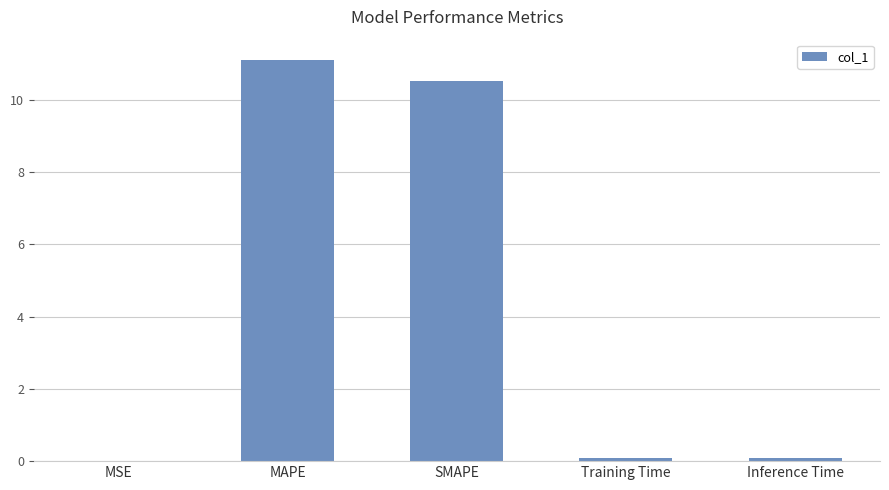

What is the change in value from MAPE to SMAPE?

-0.6